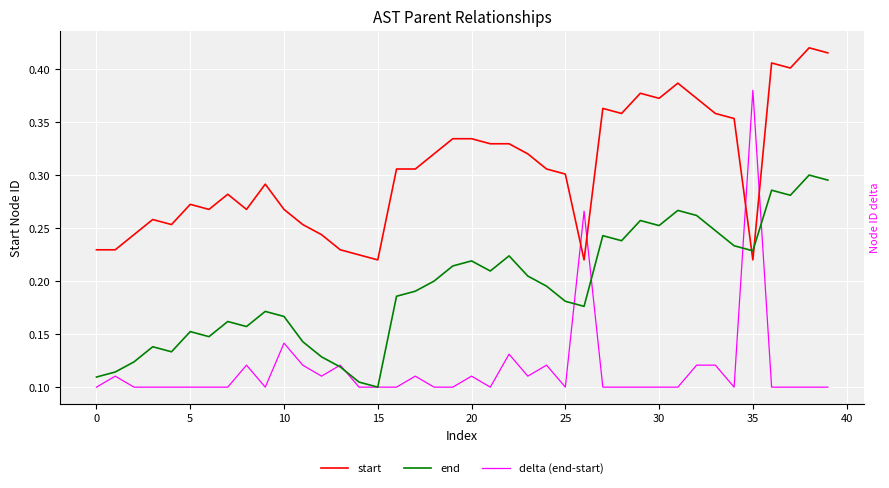

Which category has the highest value across all series?

38